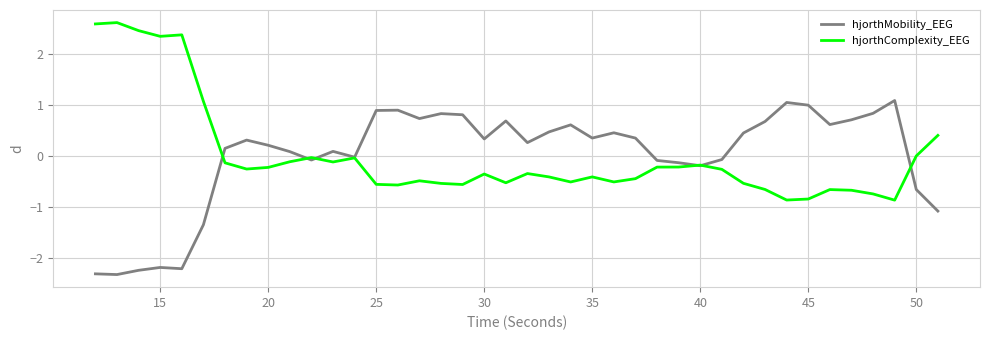

What is the minimum value shown in the chart?

-2.3